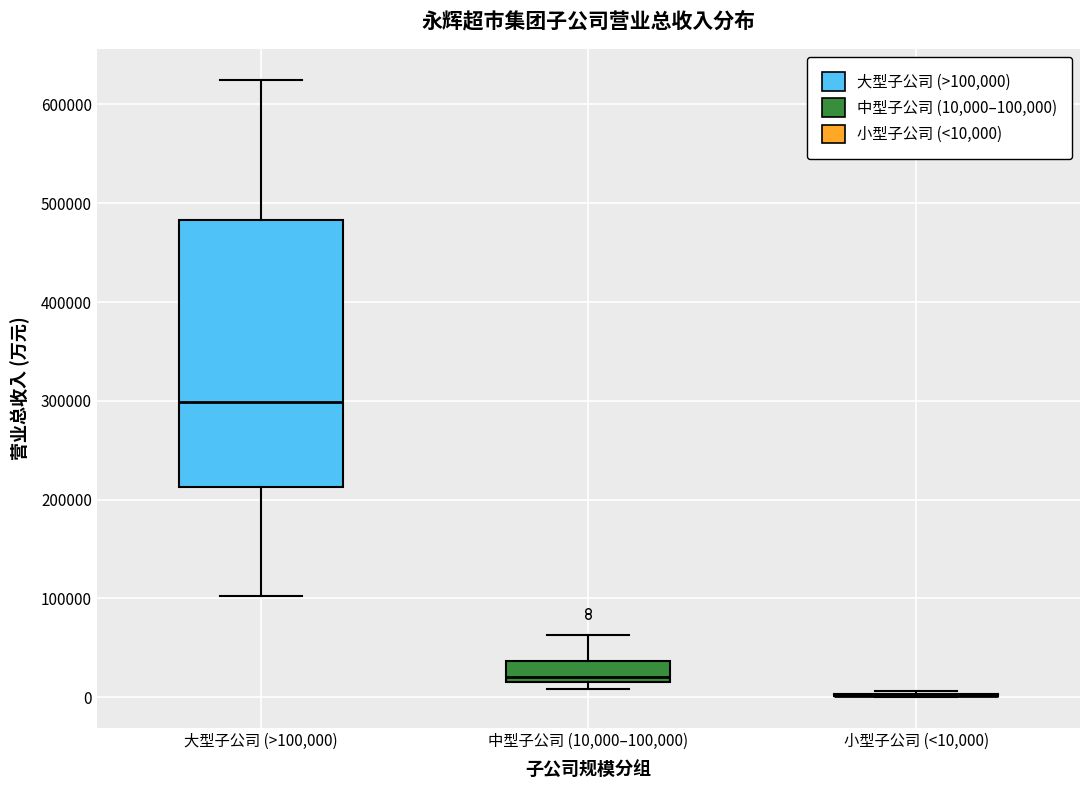

Reading left to right, read every box against the y-axis: the position of its median line, the range the box covers, and the ends of its whiskers. The values are not printed on the chart, so give them approximately, as read against the axis.

大型子公司 (>100,000): median 300000, box 210000 to 480000, whiskers 100000 to 620000
中型子公司 (10,000–100,000): median 20000 (just above the box's lower edge), box 20000 to 40000, whiskers 10000 to 60000
小型子公司 (<10,000): box collapsed to a line at 0, whiskers 0 to 10000